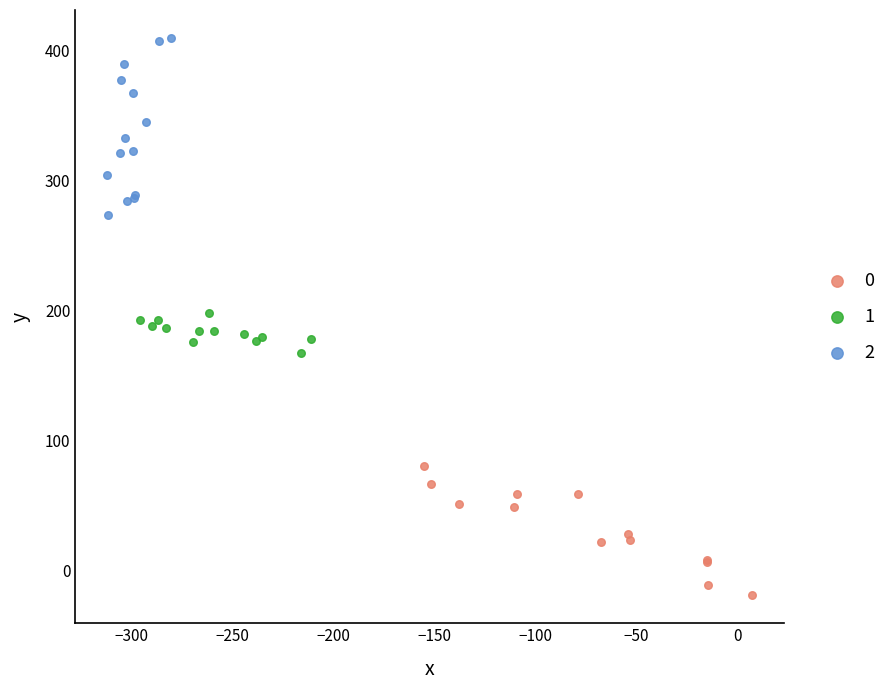

What are all the series names shown in the legend?

0, 1, 2